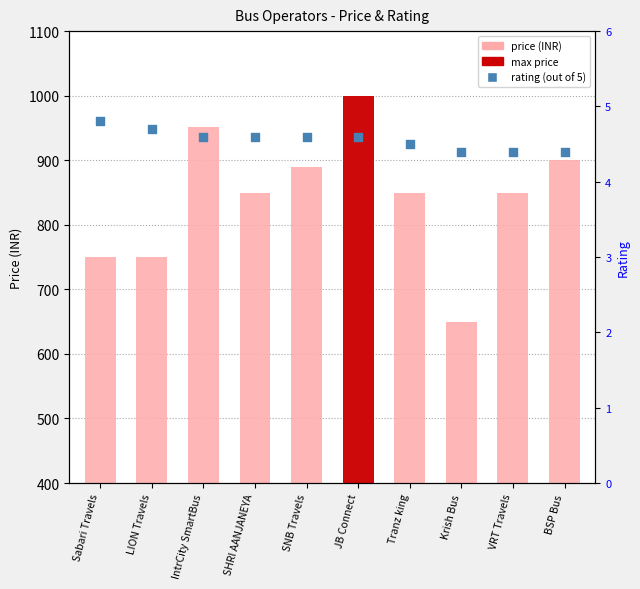

At how many categories does at least one series exceed 477?

10